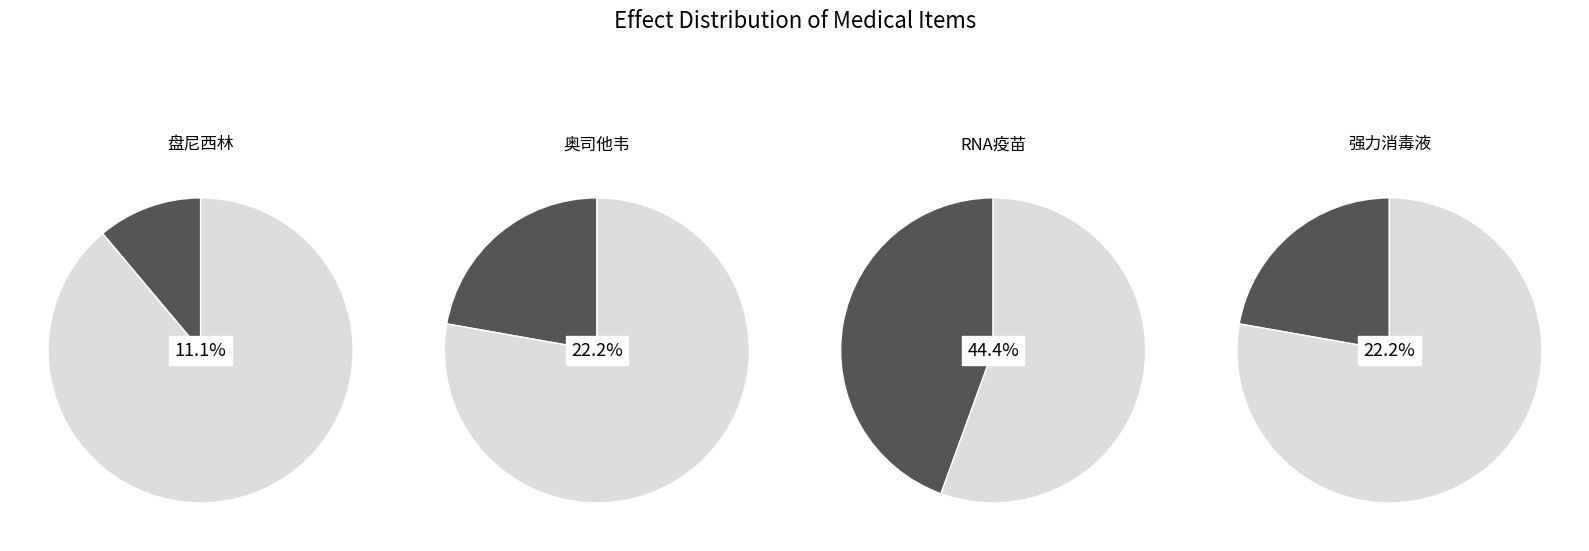

What is the change in value from RNA疫苗 to 强力消毒液?

-2